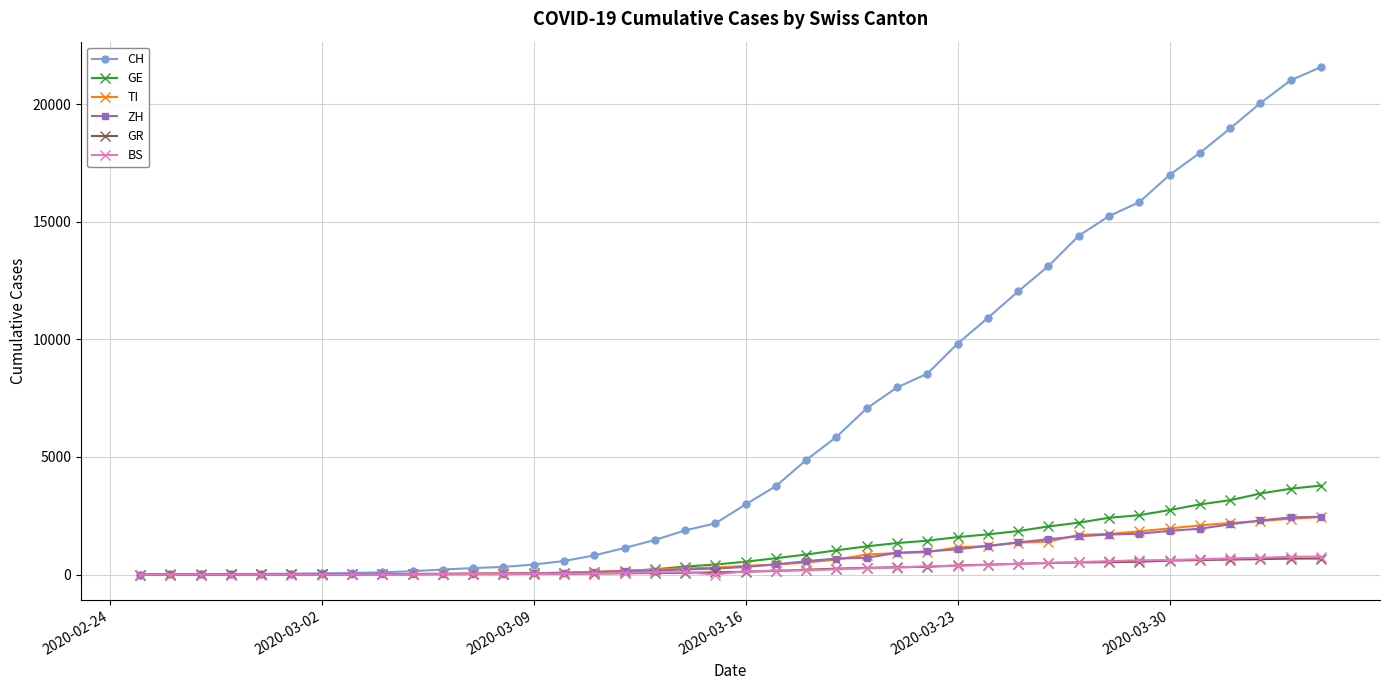

Which series has the largest total across all categories?

CH